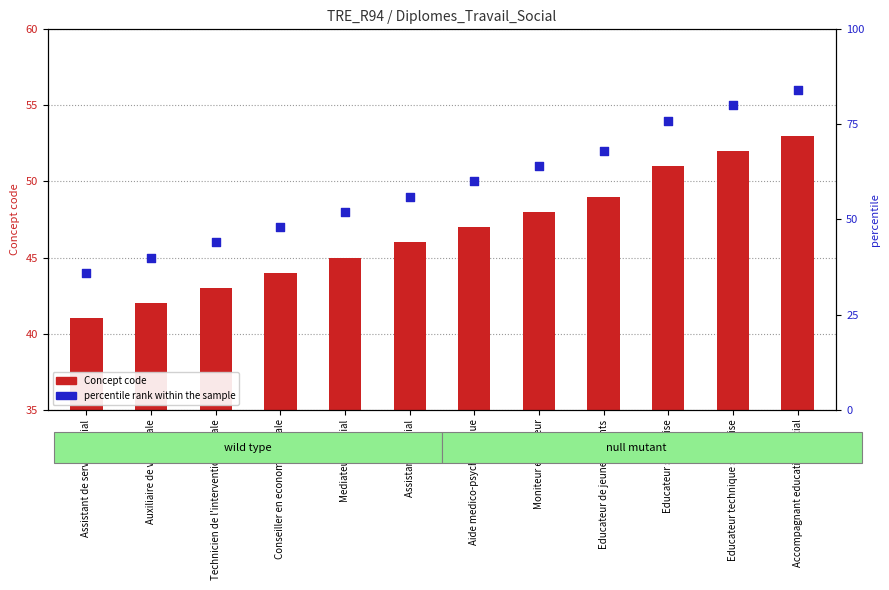

At which category is the sum across all series the highest?

Accompagnant educatif et social